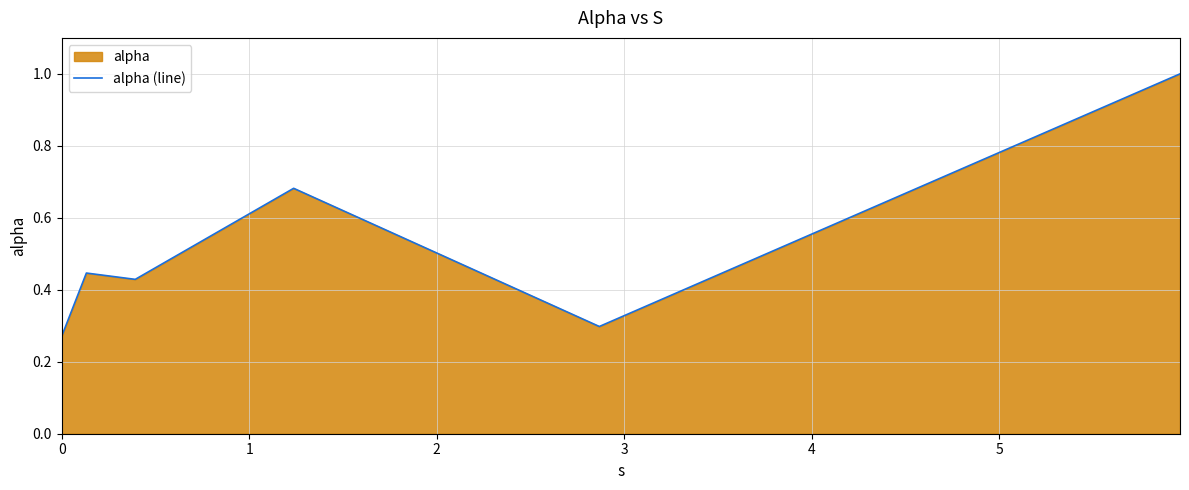

What is the greatest value displayed?

1.0